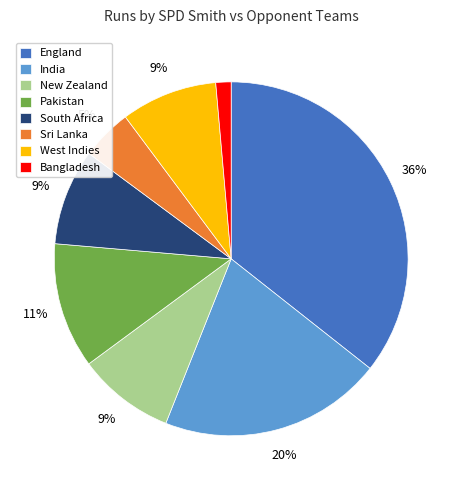

Which slice is the smallest?

Bangladesh